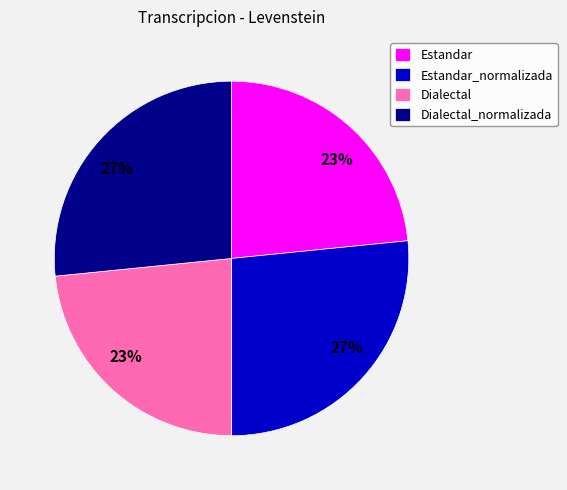

Is the sum of Estandar and Dialectal greater than half?

No